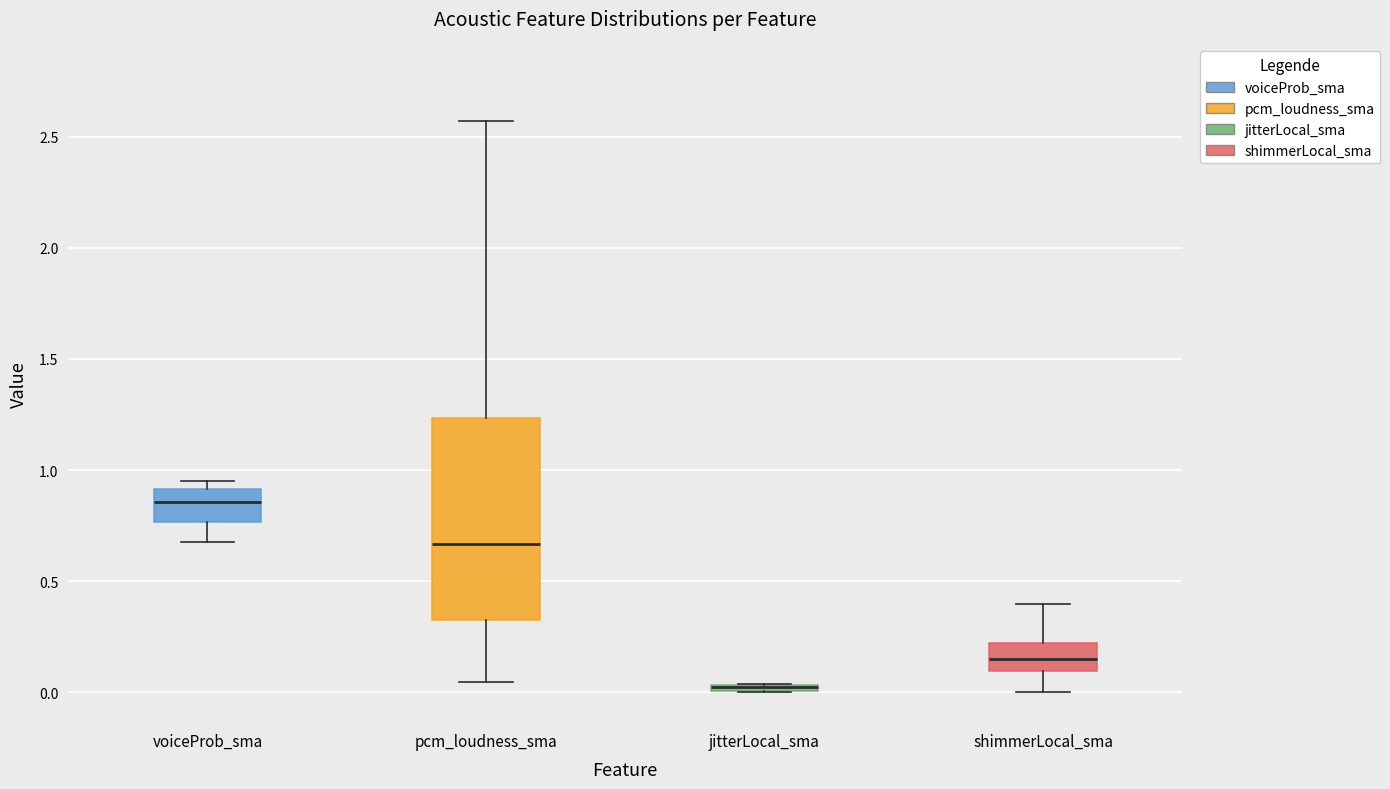

Where is the upper edge of the box for voiceProb_sma on the y-axis? The values are not printed on the chart, so give them approximately, as read against the axis.

0.90